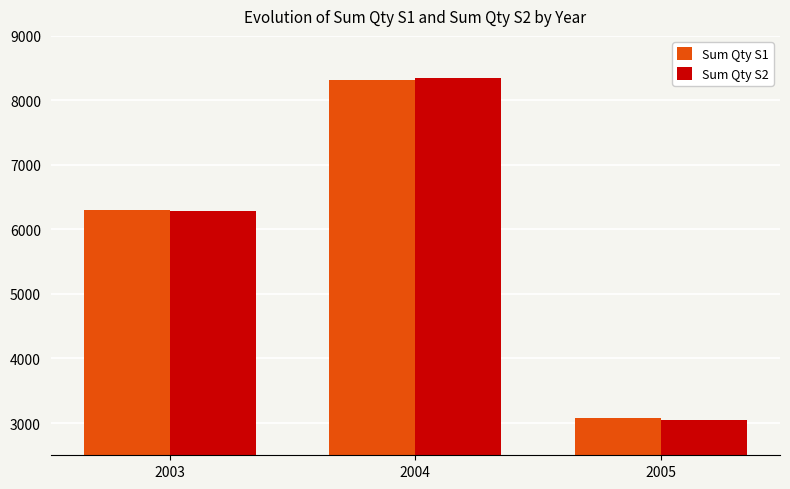

Between 2004 and 2005, which series saw the biggest shift?

Sum Qty S2